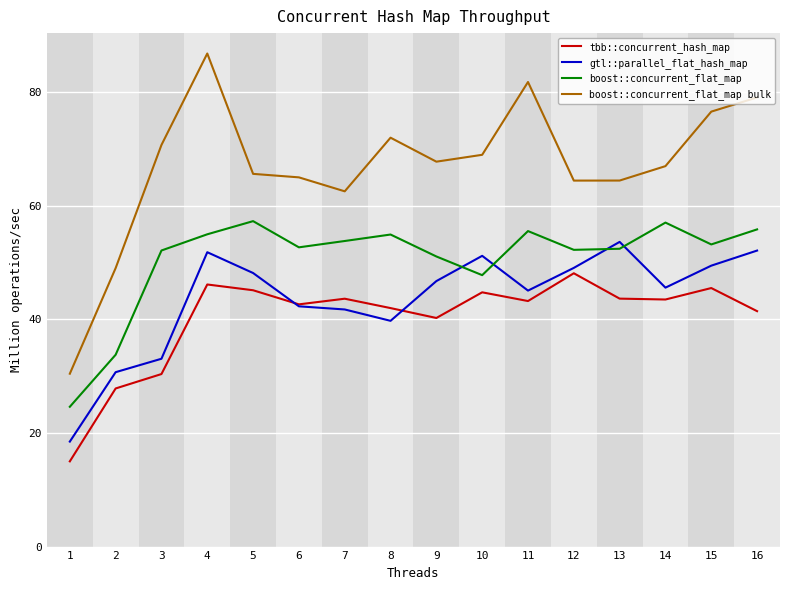

True or false: boost::concurrent_flat_map bulk and gtl::parallel_flat_hash_map cross at least once.

False